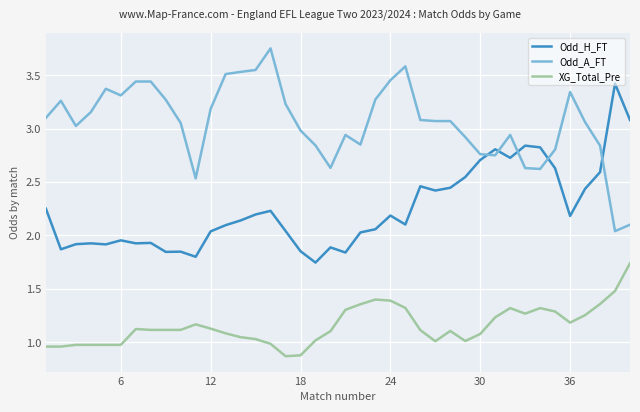

True or false: Odd_H_FT and Odd_A_FT cross at least once.

True